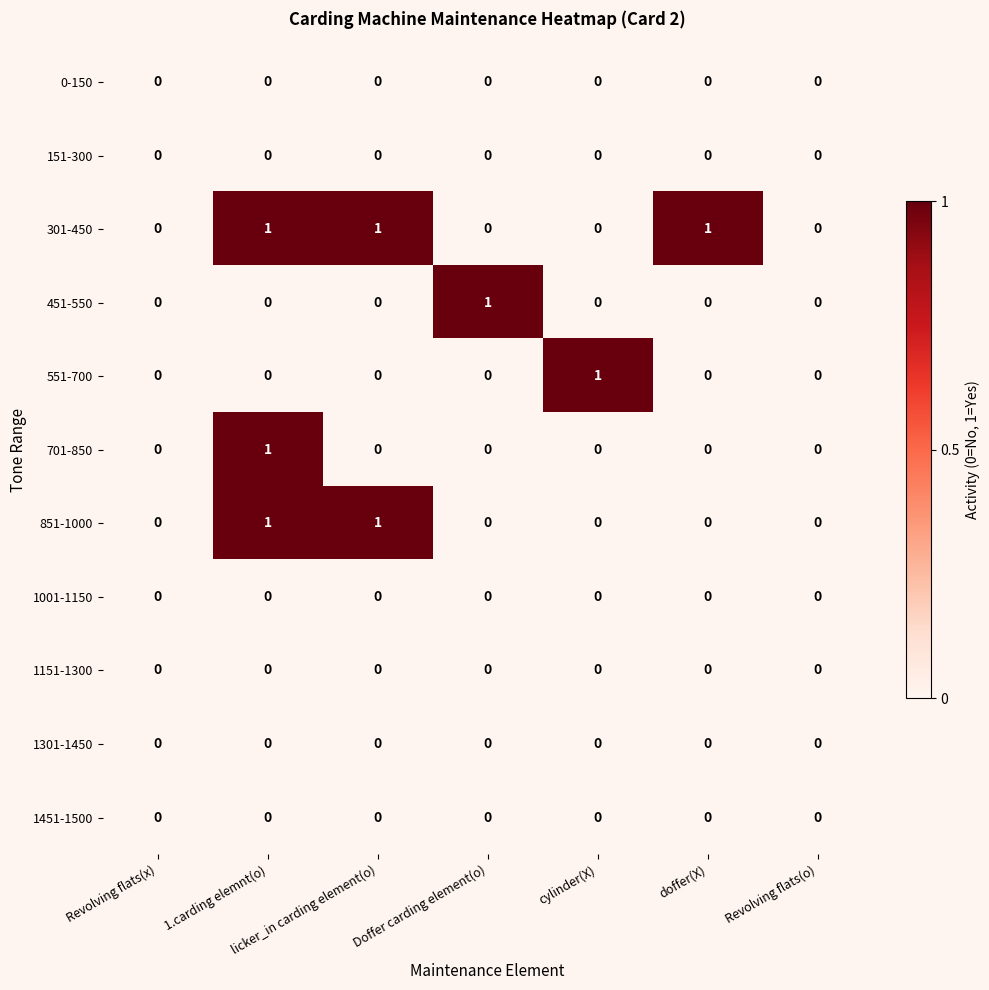

Between Revolving flats(x) and doffer(X), which series saw the biggest shift?

301-450